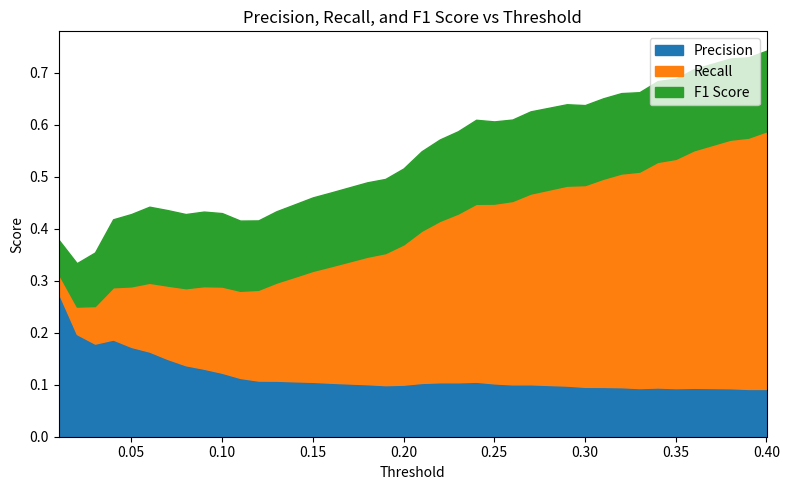

Reading left to right, list all the values displayed in this chart.

Precision: 0.01=0.3	0.02=0.2	0.03=0.2	0.04=0.2	0.05=0.2	0.06=0.2	0.07=0.1	0.08=0.1	0.09=0.1	0.1=0.1	0.11=0.1	0.12=0.1	0.13=0.1	0.14=0.1	0.15=0.1	0.16=0.1	0.17=0.1	0.18=0.1	0.19=0.1	0.2=0.1	0.21=0.1	0.22=0.1	0.23=0.1	0.24=0.1	0.25=0.1	0.26=0.1	0.27=0.1	0.28=0.1	0.29=0.1	0.3=0.1	0.31=0.1	0.32=0.1	0.33=0.1	0.34=0.1	0.35=0.1	0.36=0.1	0.37=0.1	0.38=0.1	0.39=0.1	0.4=0.1
Recall: 0.01=0.0	0.02=0.1	0.03=0.1	0.04=0.1	0.05=0.1	0.06=0.1	0.07=0.1	0.08=0.1	0.09=0.2	0.1=0.2	0.11=0.2	0.12=0.2	0.13=0.2	0.14=0.2	0.15=0.2	0.16=0.2	0.17=0.2	0.18=0.2	0.19=0.3	0.2=0.3	0.21=0.3	0.22=0.3	0.23=0.3	0.24=0.3	0.25=0.3	0.26=0.4	0.27=0.4	0.28=0.4	0.29=0.4	0.3=0.4	0.31=0.4	0.32=0.4	0.33=0.4	0.34=0.4	0.35=0.4	0.36=0.5	0.37=0.5	0.38=0.5	0.39=0.5	0.4=0.5
F1 Score: 0.01=0.1	0.02=0.1	0.03=0.1	0.04=0.1	0.05=0.1	0.06=0.1	0.07=0.1	0.08=0.1	0.09=0.1	0.1=0.1	0.11=0.1	0.12=0.1	0.13=0.1	0.14=0.1	0.15=0.1	0.16=0.1	0.17=0.1	0.18=0.1	0.19=0.1	0.2=0.1	0.21=0.2	0.22=0.2	0.23=0.2	0.24=0.2	0.25=0.2	0.26=0.2	0.27=0.2	0.28=0.2	0.29=0.2	0.3=0.2	0.31=0.2	0.32=0.2	0.33=0.2	0.34=0.2	0.35=0.2	0.36=0.2	0.37=0.2	0.38=0.2	0.39=0.2	0.4=0.2